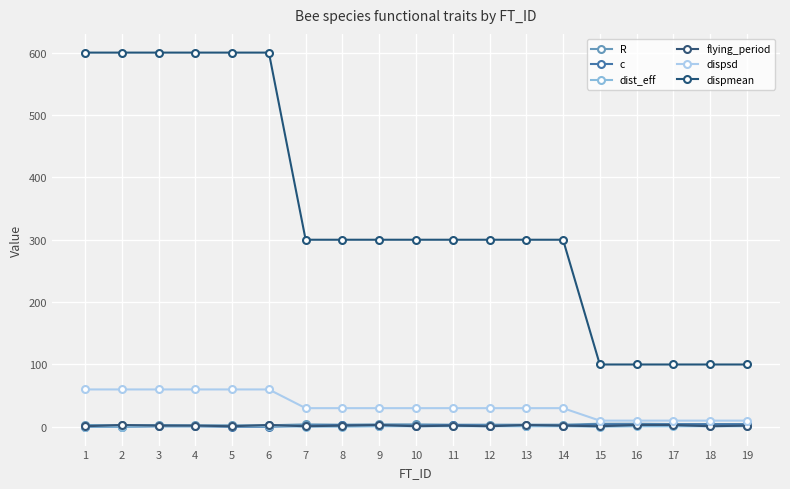

The dispsd series shows 60.0 at 5. True or false?

True